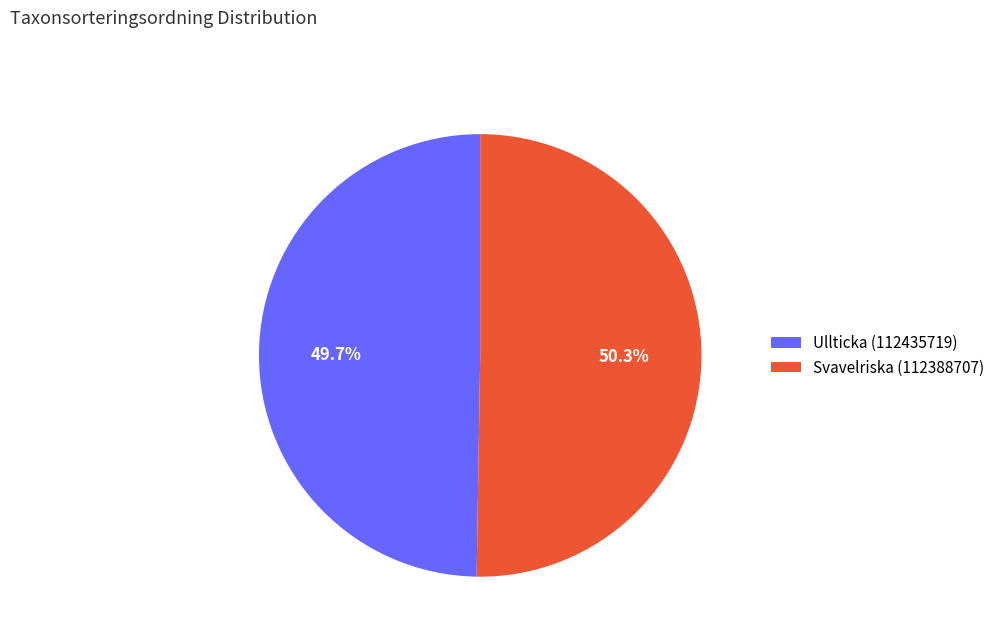

What is the smallest slice in the pie chart?

Ullticka (112435719)